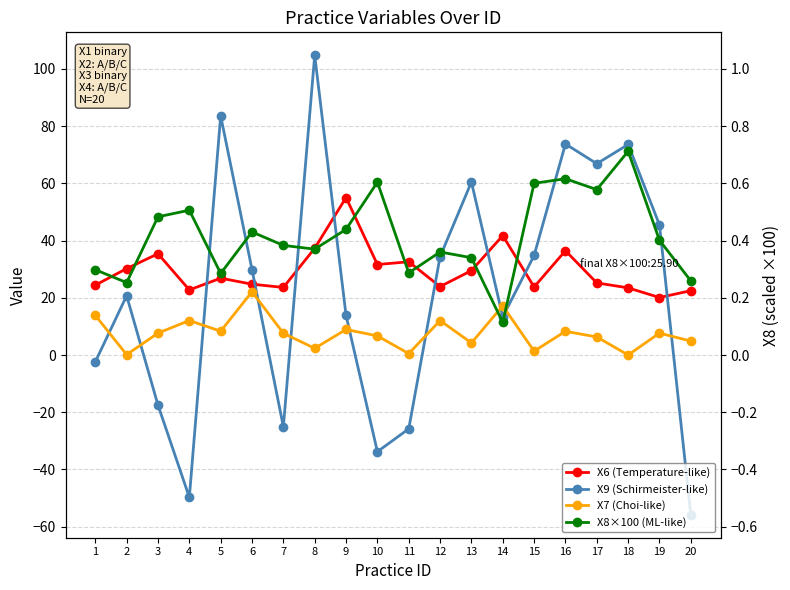

Reading left to right, transcribe all the data shown in this chart.

X6 (Temperature-like): 1=24.4	2=30.2	3=35.4	4=22.7	5=26.9	6=24.7	7=23.6	8=37.3	9=55.0	10=31.6	11=32.6	12=23.9	13=29.5	14=41.7	15=23.8	16=36.5	17=25.2	18=23.5	19=20.1	20=22.5
X9 (Schirmeister-like): 1=-2.4	2=20.7	3=-17.5	4=-49.7	5=83.6	6=29.9	7=-25.1	8=104.7	9=13.8	10=-33.8	11=-25.8	12=34.3	13=60.5	14=13.3	15=34.8	16=73.8	17=66.9	18=73.6	19=45.5	20=-55.8
X7 (Choi-like): 1=13.9	2=0.1	3=7.7	4=12.1	5=8.3	6=22.1	7=7.6	8=2.3	9=8.9	10=6.7	11=0.5	12=12.0	13=4.2	14=17.2	15=1.3	16=8.3	17=6.3	18=0.0	19=7.7	20=4.9
X8×100 (ML-like): 1=29.8	2=25.3	3=48.3	4=50.6	5=28.5	6=43.0	7=38.3	8=37.0	9=43.9	10=60.4	11=28.7	12=36.0	13=34.0	14=11.4	15=60.0	16=61.6	17=57.8	18=71.2	19=40.1	20=25.9